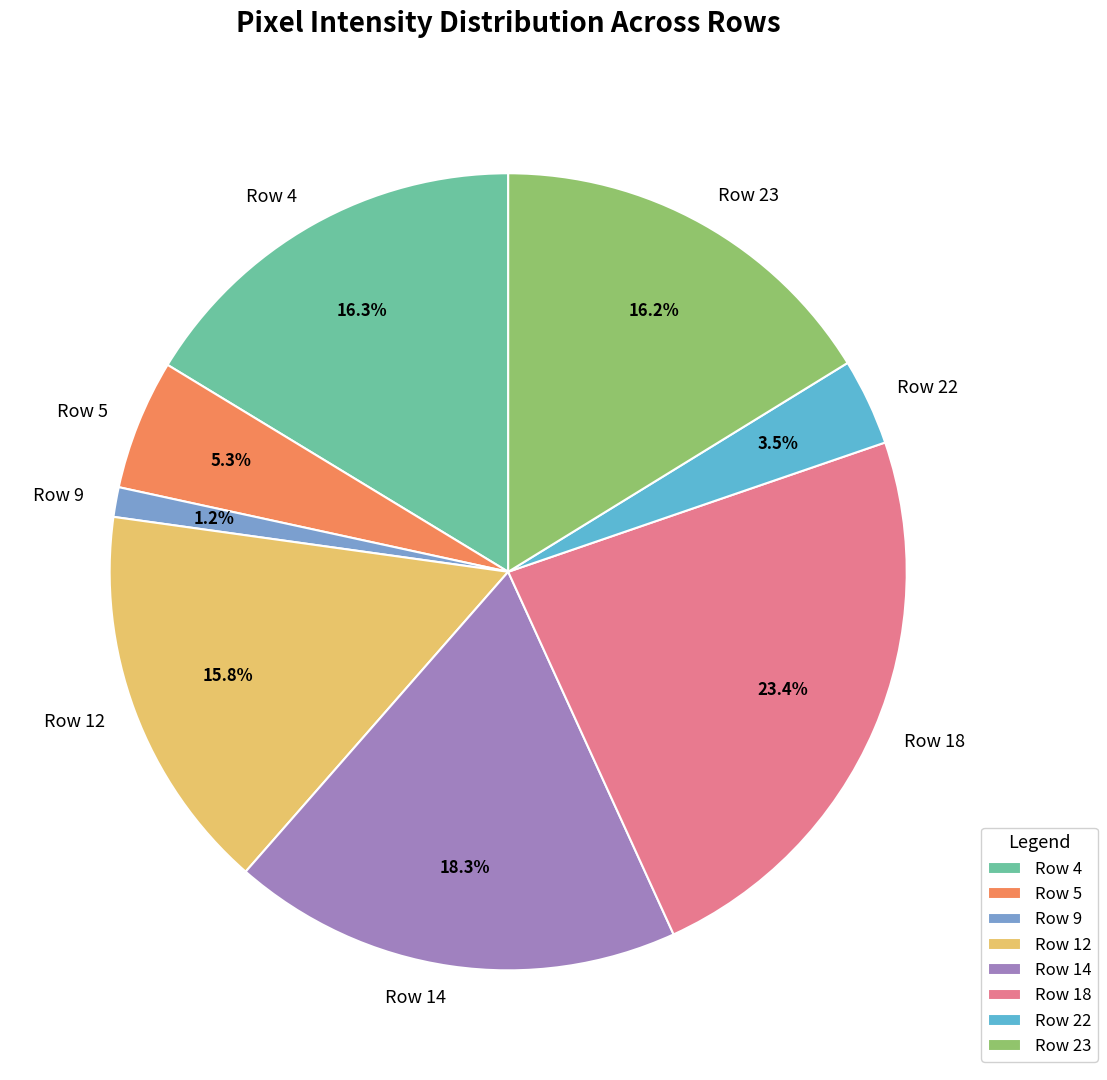

Is there any slice that represents more than half of the pie?

No